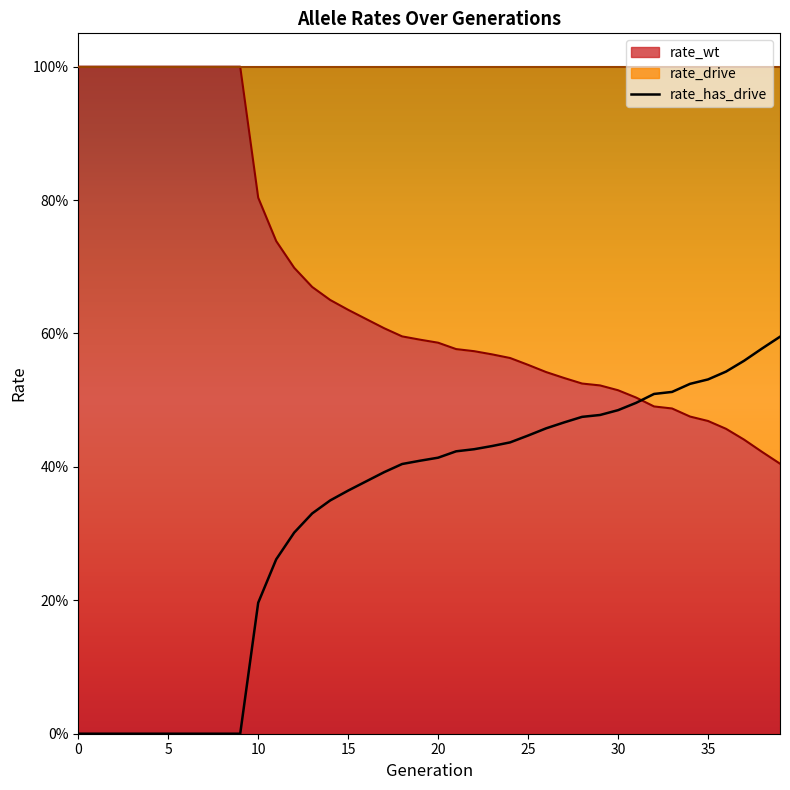

What is the value of the 29th point from the left?

0.5